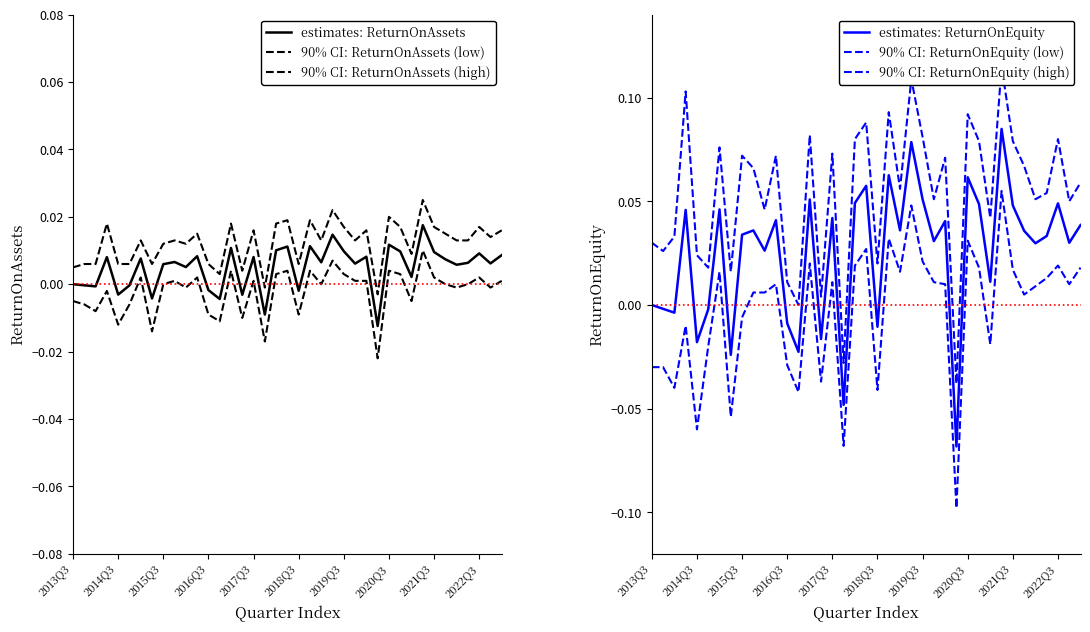

Which series has the largest range (max minus min)?

estimates: ReturnOnEquity